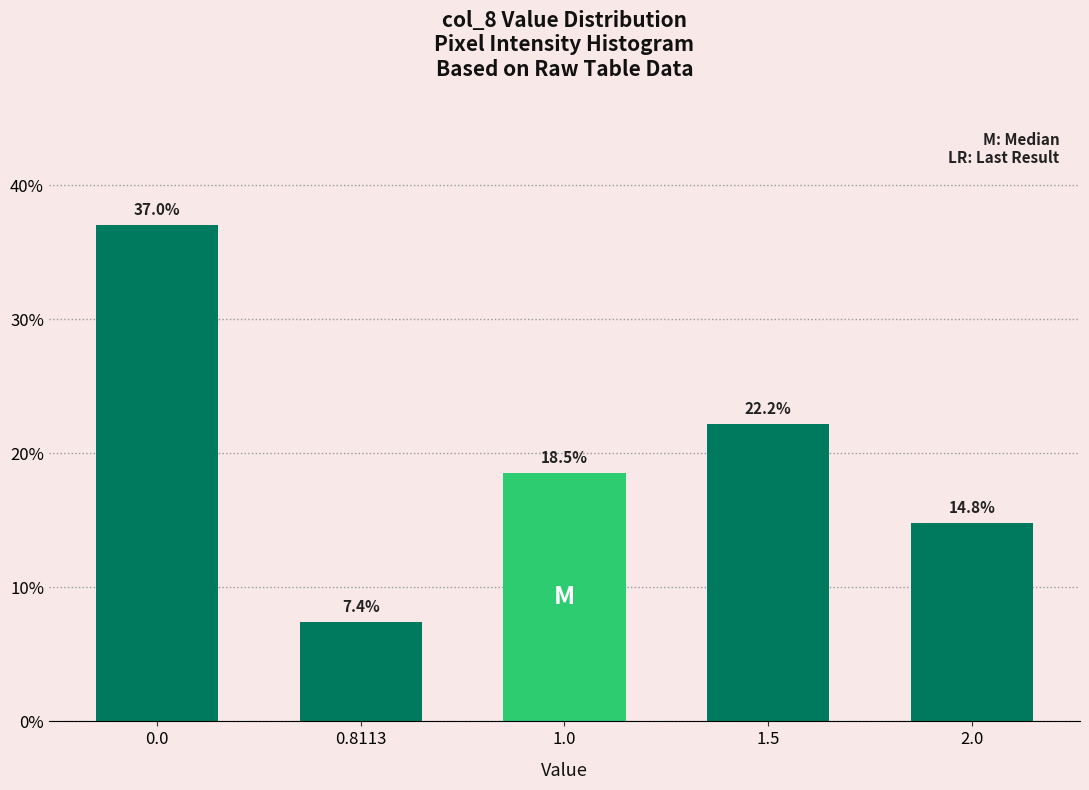

Reading left to right, extract all data points from this chart.

0.0=37.0	0.8113=7.4	1.0=18.5	1.5=22.2	2.0=14.8